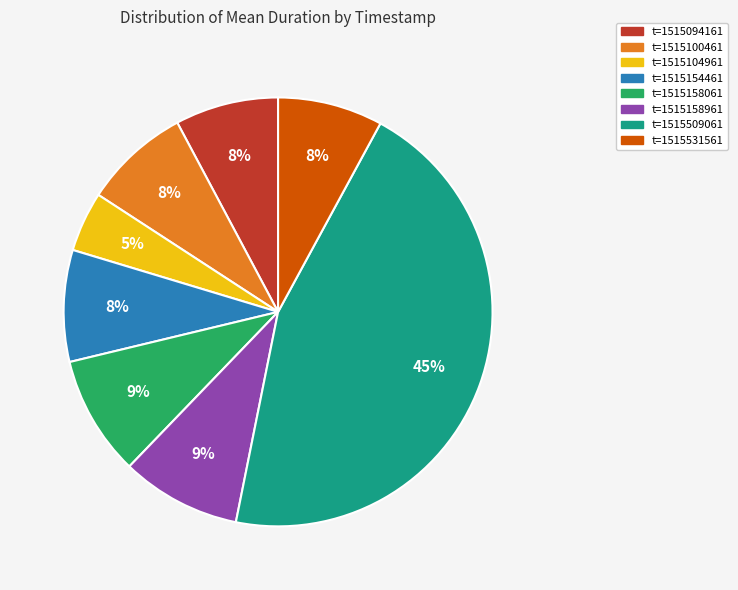

Combined, do t=1515509061 and t=1515158061 account for over 50%?

Yes